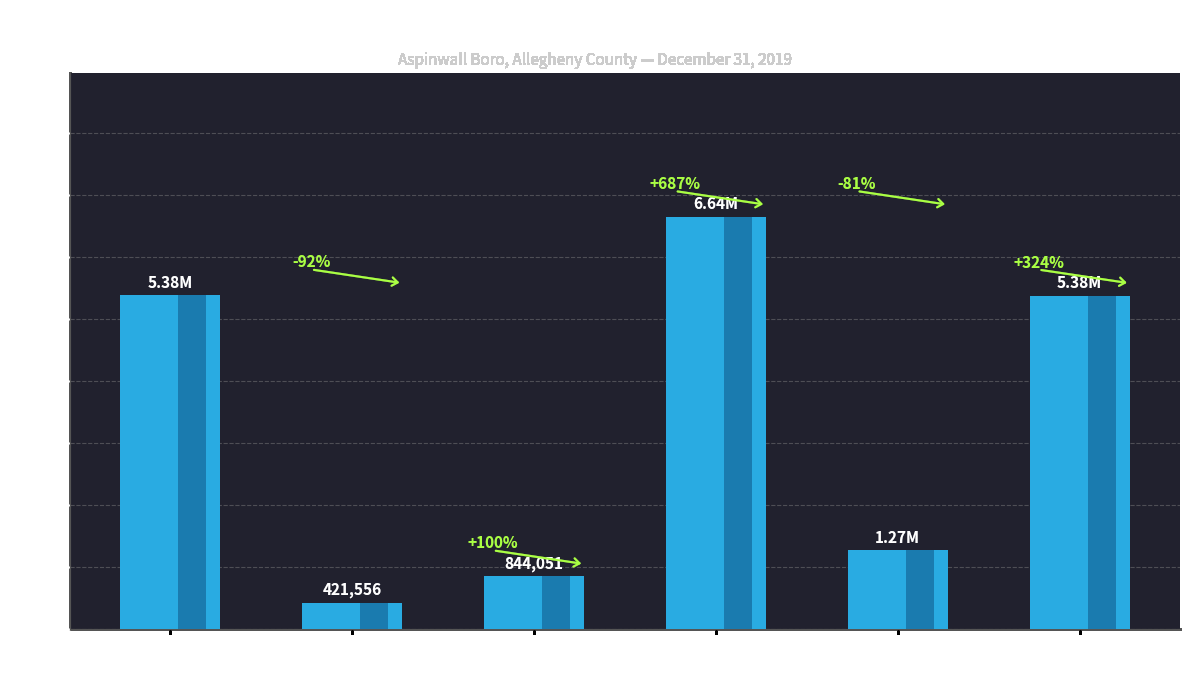

What is the value of the 4th bar from the left?

6643095